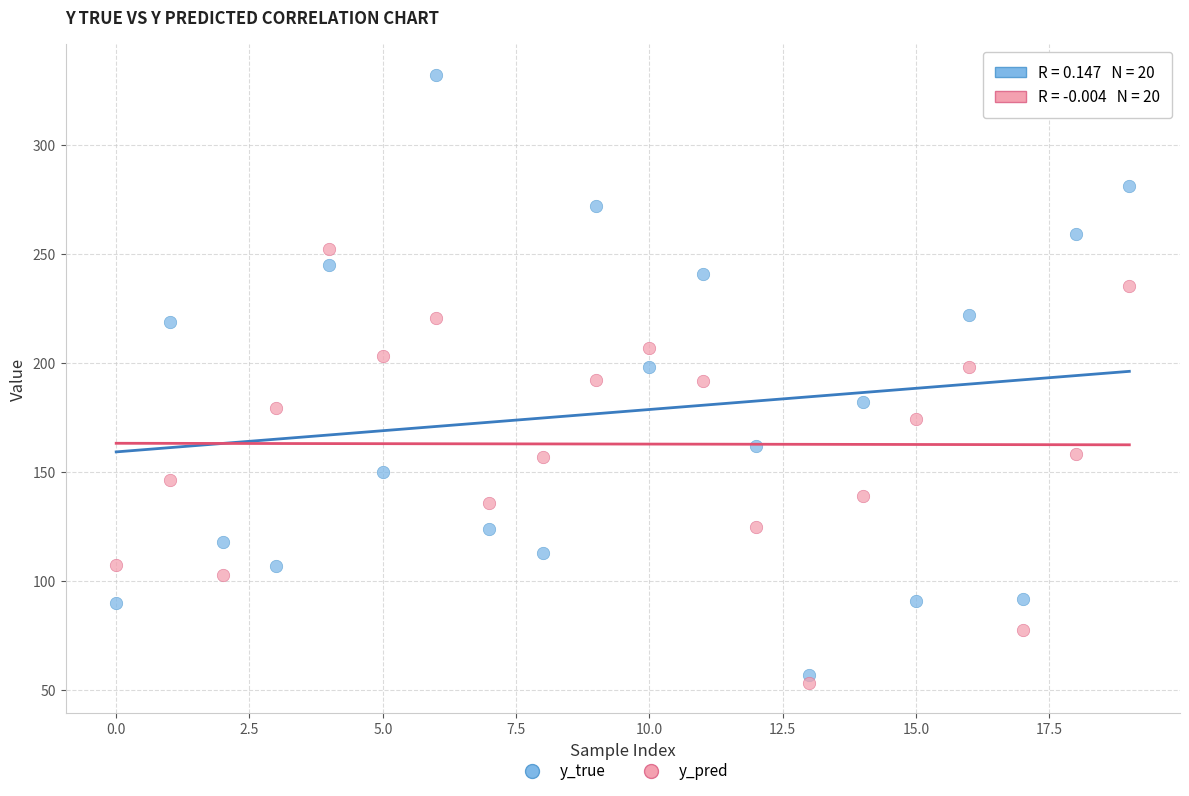

Which series contains the lowest Y value?

y_pred